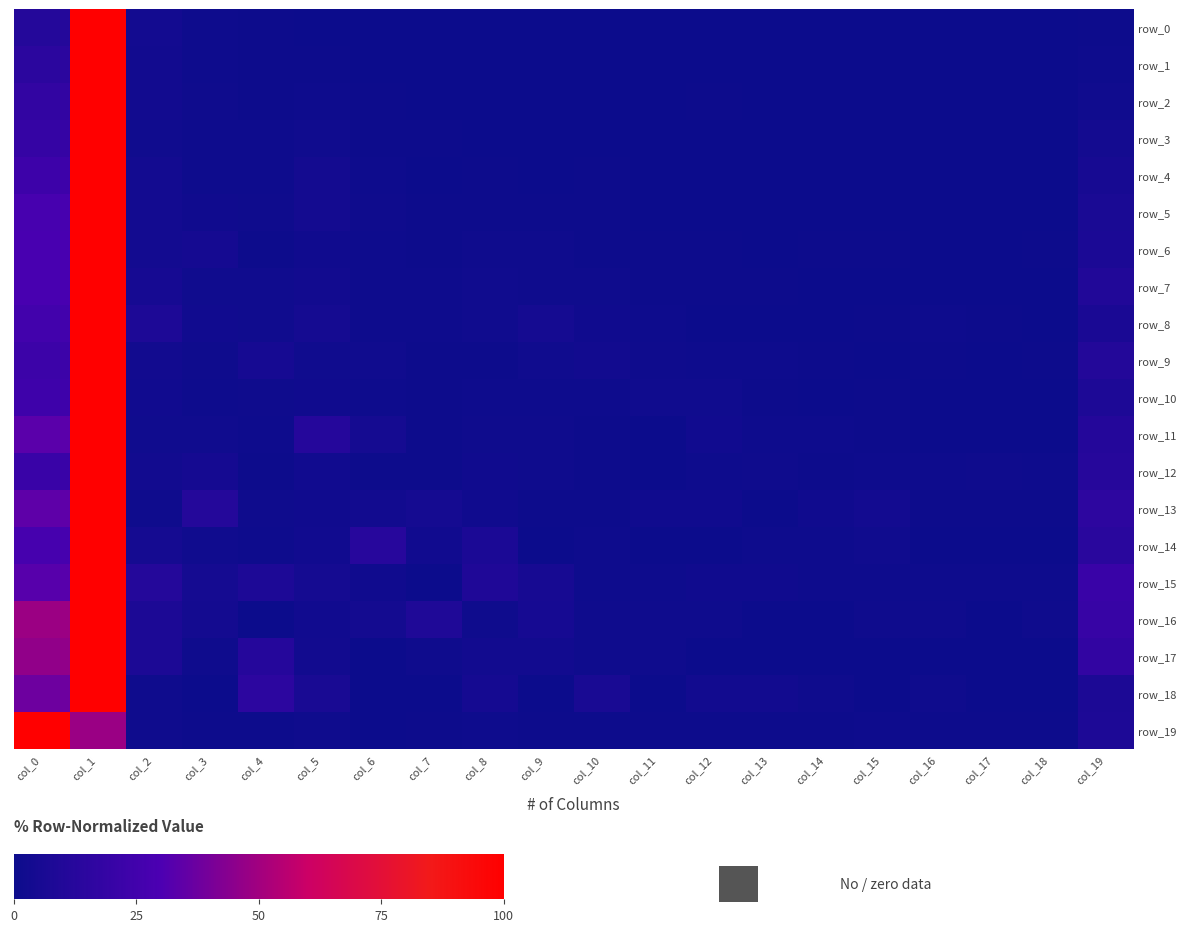

Reading left to right, transcribe all the data shown in this chart.

row_0: 11.2	100.0	3.5	0.9	0.4	0.3	0.2	0.2	0.2	0.1	0.1	0.1	0.1	0.1	0.1	0.1	0.1	0.1	0.1	0.7
row_1: 14.6	100.0	3.1	1.2	0.5	0.4	0.1	0.1	0.1	0.1	0.1	0.1	0.0	0.0	0.0	0.1	0.0	0.1	0.1	1.1
row_2: 17.7	100.0	3.0	1.5	0.7	1.0	0.4	0.4	0.4	0.2	0.3	0.3	0.7	0.2	0.0	0.1	0.0	0.1	0.1	1.9
row_3: 19.4	100.0	1.9	1.1	0.9	1.9	0.6	0.5	0.3	0.3	0.3	0.2	0.2	0.1	0.1	0.2	0.2	0.2	0.1	3.7
row_4: 23.4	100.0	3.5	0.9	0.8	3.6	0.9	0.3	0.4	0.4	0.5	0.3	0.1	0.3	0.2	0.2	0.3	0.3	0.2	5.3
row_5: 27.5	100.0	3.2	2.1	1.5	3.5	1.4	0.6	0.5	0.7	0.6	0.2	0.3	0.2	0.2	0.1	0.2	0.1	0.2	6.5
row_6: 28.1	100.0	3.3	4.4	0.7	2.1	0.9	0.6	1.5	1.3	0.6	0.6	0.5	0.3	0.5	0.5	0.3	0.2	0.5	7.2
row_7: 28.2	100.0	5.0	1.9	1.6	3.0	0.8	1.1	1.7	1.3	1.4	0.6	0.5	0.5	0.2	0.2	0.2	0.3	0.3	9.8
row_8: 25.1	100.0	8.1	2.5	1.7	4.1	0.8	0.8	1.7	3.9	2.1	0.8	0.2	0.0	0.2	0.4	0.8	0.4	0.2	6.8
row_9: 22.6	100.0	3.0	1.5	5.1	1.7	1.9	0.6	0.6	1.7	3.0	1.3	1.1	1.1	0.4	0.2	0.4	0.2	0.6	10.8
row_10: 23.8	100.0	2.6	0.8	1.3	2.1	1.0	0.5	0.8	0.8	0.8	1.8	1.6	0.5	0.0	0.5	0.3	0.3	0.3	8.1
row_11: 33.3	100.0	1.9	1.9	1.1	12.0	4.1	0.7	1.5	1.5	0.7	0.4	2.6	1.1	1.1	0.7	0.4	0.4	0.0	11.6
row_12: 21.3	100.0	3.0	4.7	0.4	2.6	0.4	0.4	2.1	1.3	0.4	0.0	0.9	1.3	0.4	0.9	0.9	1.3	0.9	12.3
row_13: 34.0	100.0	1.4	11.1	1.4	2.1	2.8	4.2	2.1	0.7	0.7	2.1	2.1	0.0	2.1	3.5	0.7	0.7	0.7	15.3
row_14: 27.2	100.0	4.0	1.6	0.8	2.4	12.8	2.4	7.2	0.0	0.8	0.0	0.0	0.8	0.8	1.6	0.0	0.0	0.0	13.6
row_15: 32.7	100.0	11.2	4.1	8.2	4.1	2.0	0.0	9.2	5.1	1.0	1.0	2.0	2.0	1.0	1.0	1.0	1.0	1.0	21.4
row_16: 48.8	100.0	7.5	3.8	0.0	2.5	3.8	8.8	1.2	5.0	1.2	1.2	1.2	0.0	0.0	1.2	1.2	0.0	1.2	20.0
row_17: 46.3	100.0	7.5	1.5	11.9	3.0	0.0	1.5	3.0	3.0	1.5	1.5	0.0	0.0	0.0	0.0	0.0	0.0	0.0	17.9
row_18: 37.9	100.0	1.5	0.0	15.2	6.1	0.0	0.0	4.5	0.0	6.1	0.0	3.0	3.0	1.5	0.0	1.5	0.0	0.0	7.6
row_19: 100.0	48.1	1.4	0.8	0.7	1.4	0.4	0.4	1.0	0.8	0.6	0.7	0.7	0.7	0.4	0.8	0.6	0.6	0.6	8.2